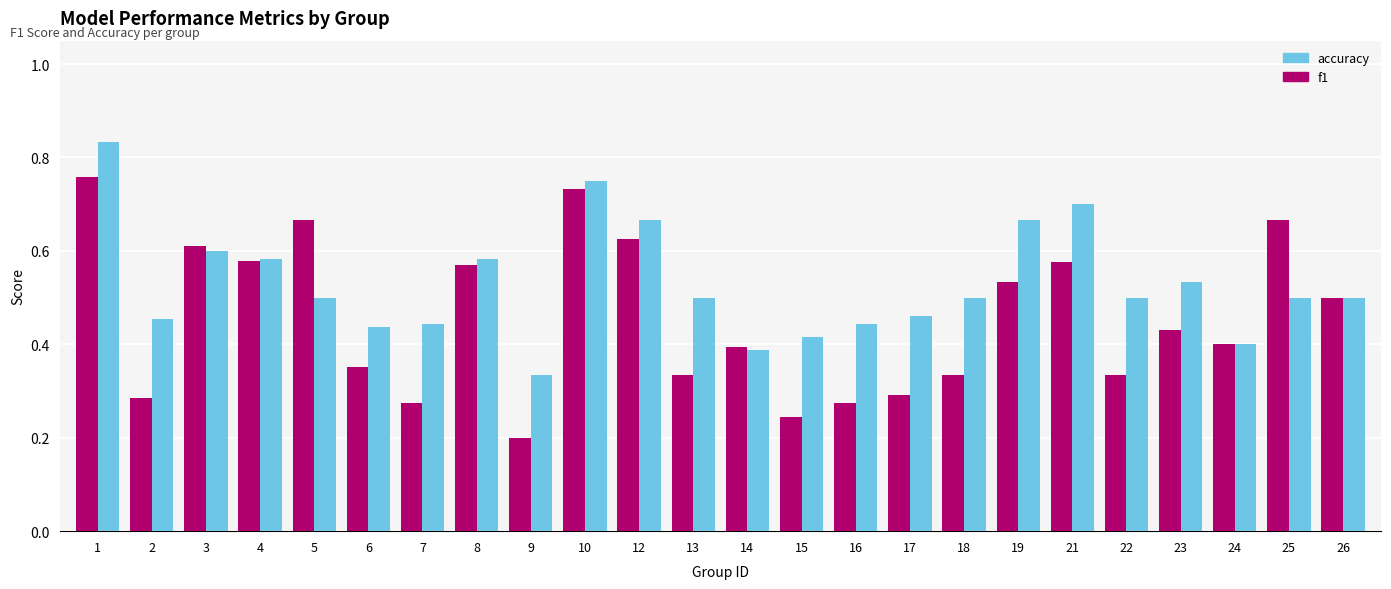

At which category is the sum across all series the highest?

1